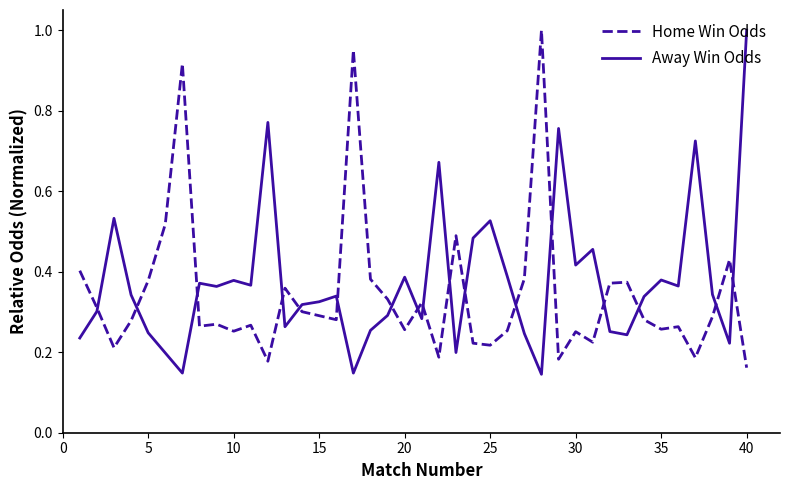

The Home Win Odds series shows 0.1 at 15. True or false?

False